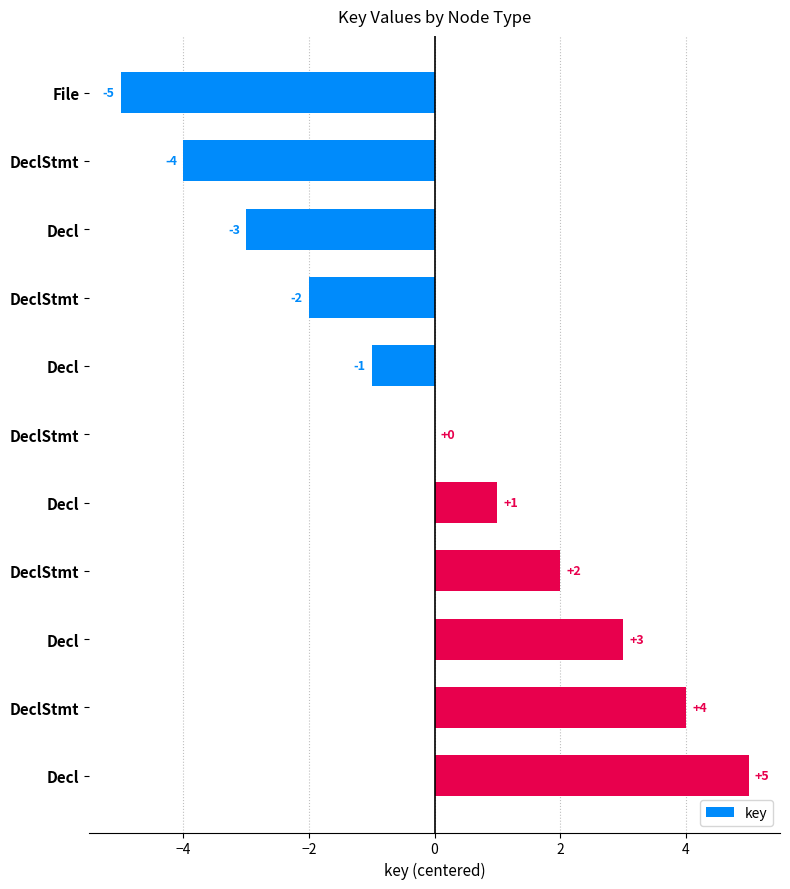

How many data points does each series have?

11